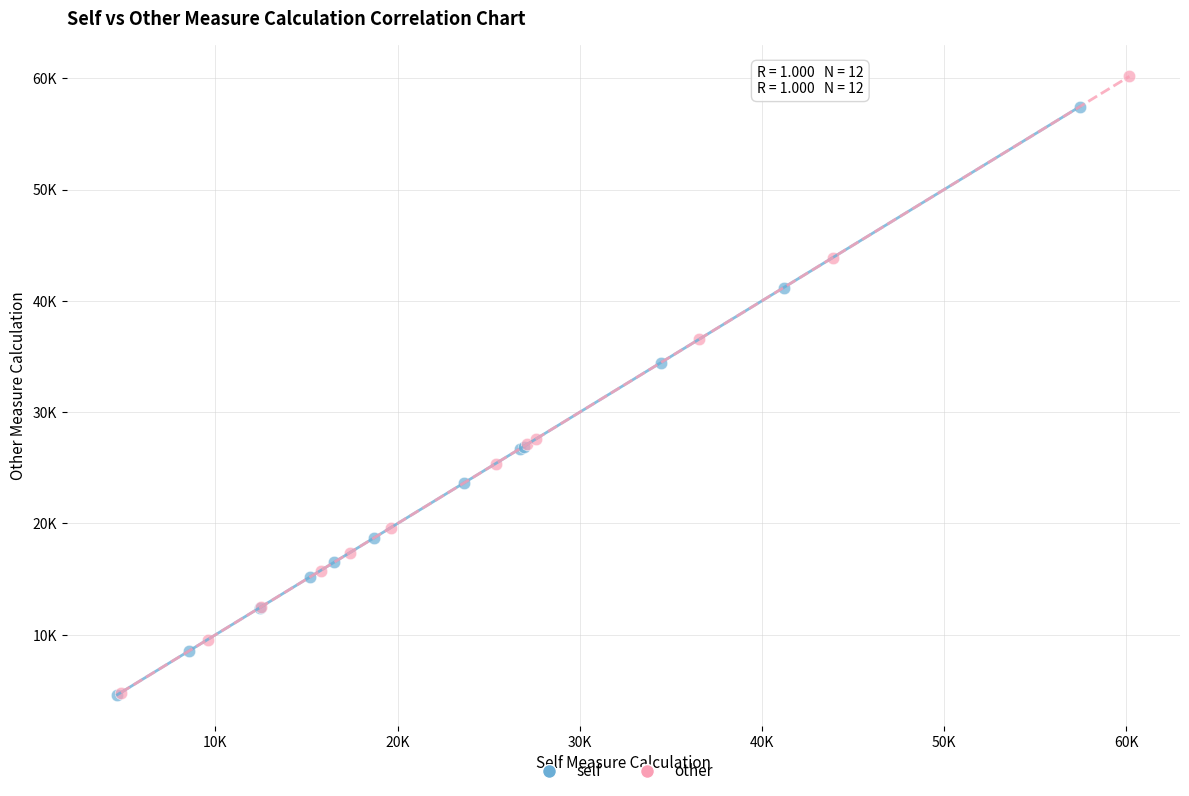

Which series reaches the maximum Y coordinate?

other